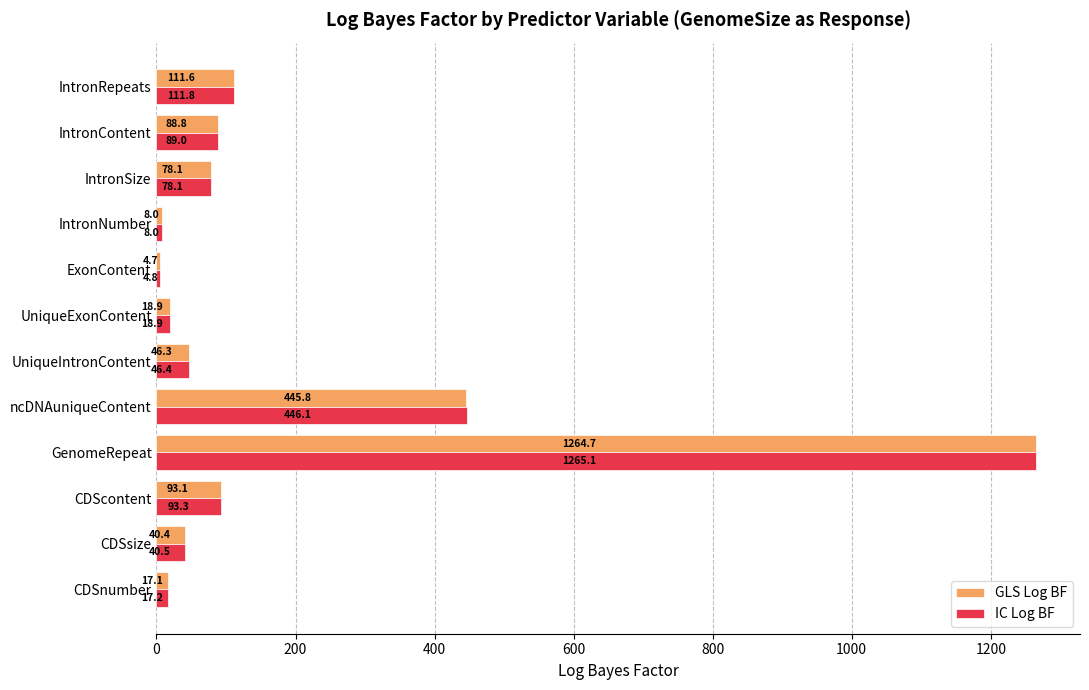

How many data points in GLS Log BF are above 78?

6